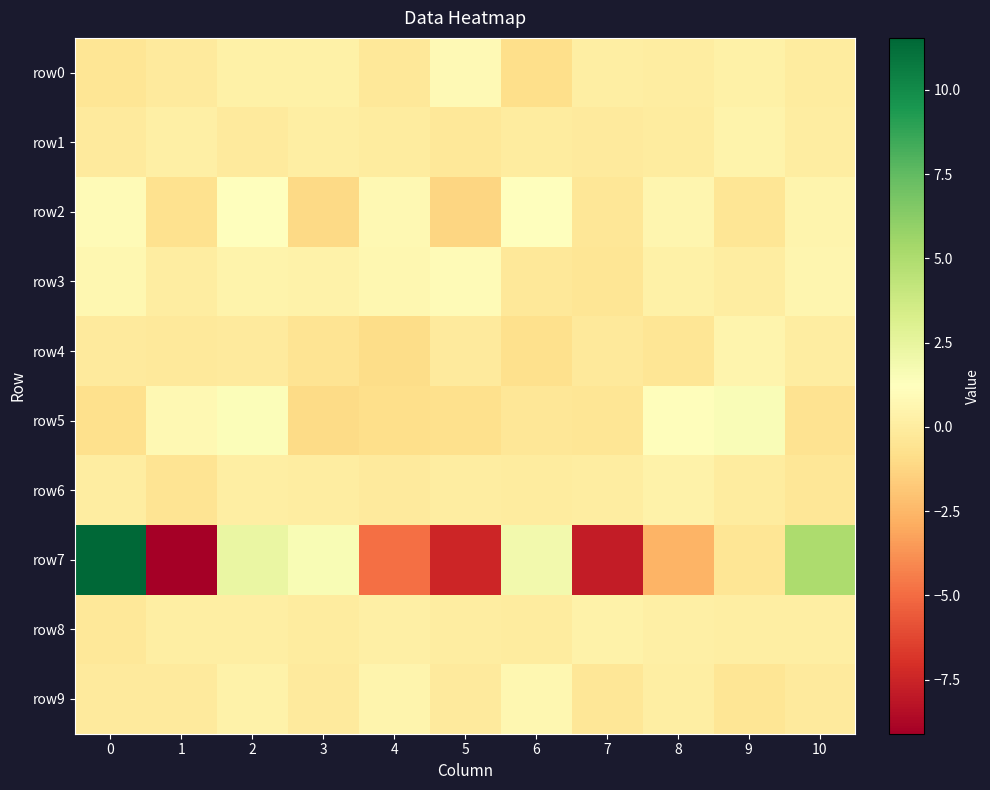

Reading right to left, what are all the values shown in this chart?

row0: 10=-0.1	9=0.3	8=0.0	7=0.1	6=-0.8	5=0.9	4=-0.3	3=0.3	2=0.3	1=-0.1	0=-0.5
row1: 10=0.0	9=0.5	8=-0.0	7=-0.1	6=-0.0	5=-0.2	4=-0.1	3=0.1	2=-0.1	1=0.2	0=-0.1
row2: 10=0.6	9=-0.4	8=0.6	7=-0.4	6=1.2	5=-1.3	4=0.8	3=-1.1	2=1.3	1=-0.7	0=0.9
row3: 10=0.6	9=0.1	8=0.3	7=-0.4	6=-0.3	5=0.9	4=0.7	3=0.4	2=0.5	1=0.0	0=0.7
row4: 10=0.1	9=0.5	8=-0.4	7=-0.2	6=-0.7	5=-0.1	4=-1.0	3=-0.5	2=-0.1	1=-0.2	0=-0.1
row5: 10=-0.6	9=1.5	8=1.1	7=-0.4	6=-0.3	5=-0.8	4=-0.9	3=-1.0	2=1.4	1=0.8	0=-0.7
row6: 10=-0.4	9=-0.0	8=0.3	7=0.0	6=-0.0	5=0.0	4=-0.1	3=0.1	2=0.1	1=-0.5	0=0.1
row7: 10=5.0	9=-0.5	8=-2.6	7=-7.9	6=1.9	5=-7.5	4=-4.9	3=1.6	2=2.3	1=-9.1	0=11.5
row8: 10=0.1	9=0.1	8=0.2	7=0.4	6=-0.1	5=0.1	4=0.2	3=-0.1	2=0.2	1=0.1	0=-0.3
row9: 10=-0.1	9=-0.4	8=0.1	7=-0.4	6=0.7	5=-0.1	4=0.5	3=-0.2	2=0.4	1=-0.1	0=-0.1